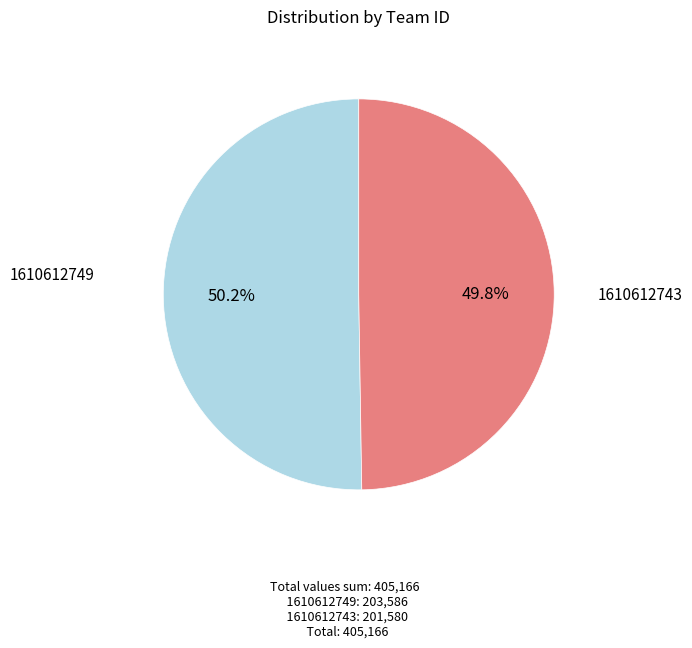

Is there a majority slice in this chart?

Yes